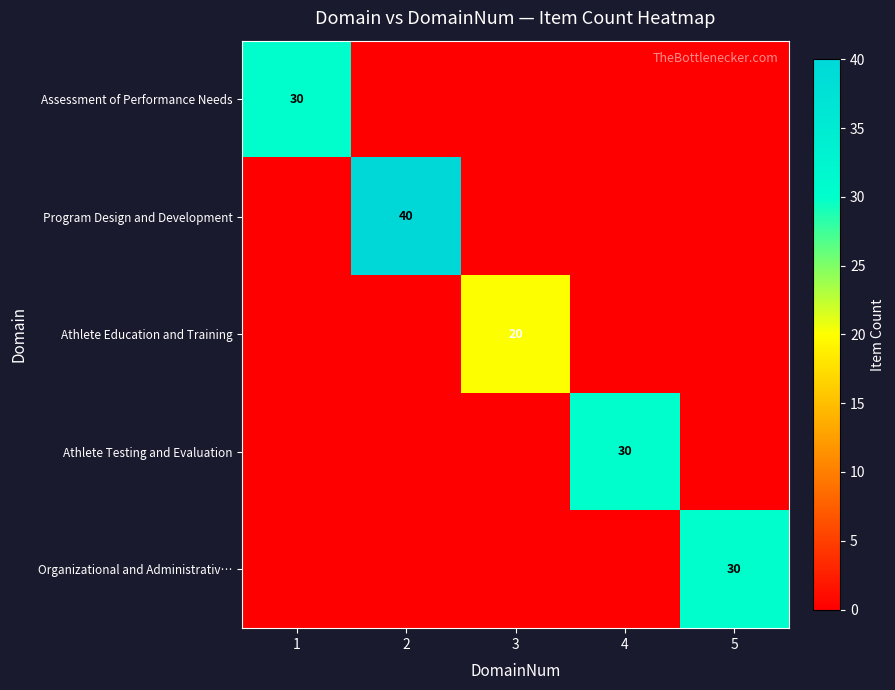

At how many categories does at least one series exceed 11?

5